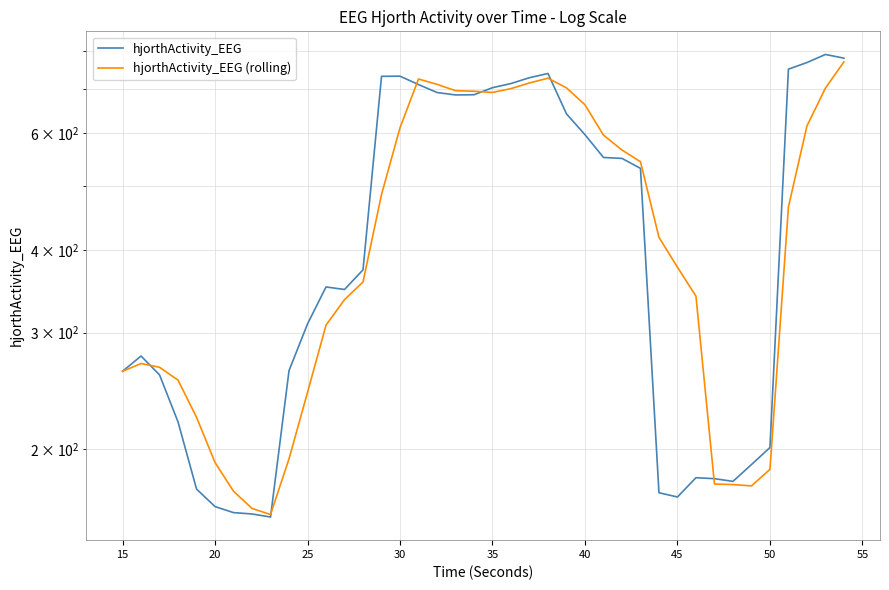

What is the value of the hjorthActivity_EEG point at the 39th from the left?

789.2